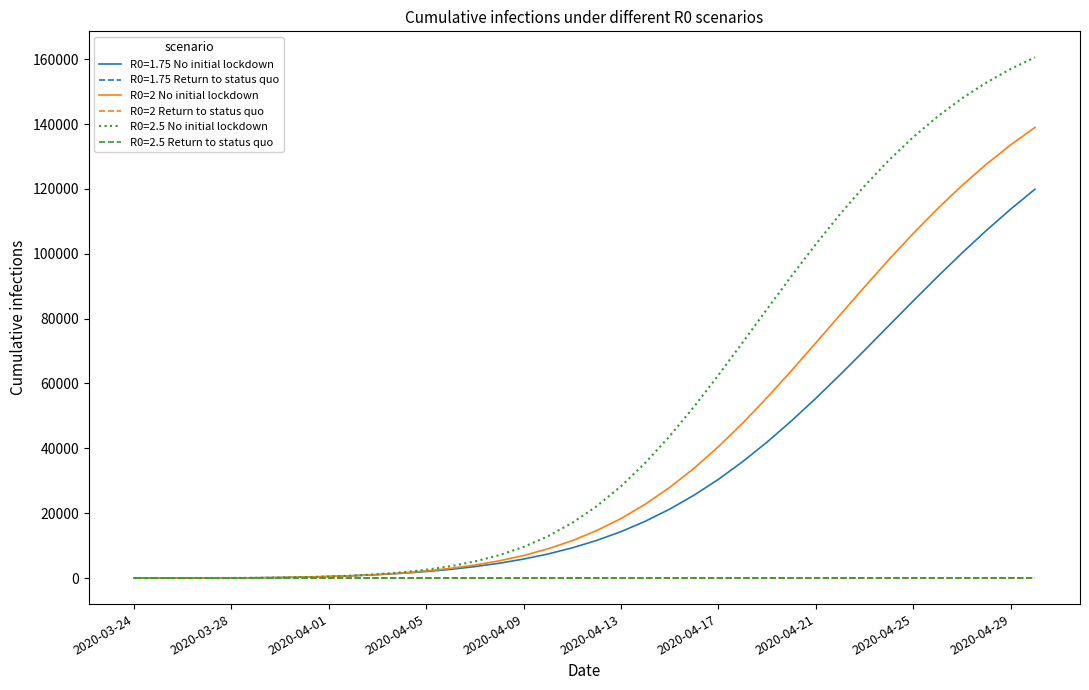

How many lines are shown in the chart?

6